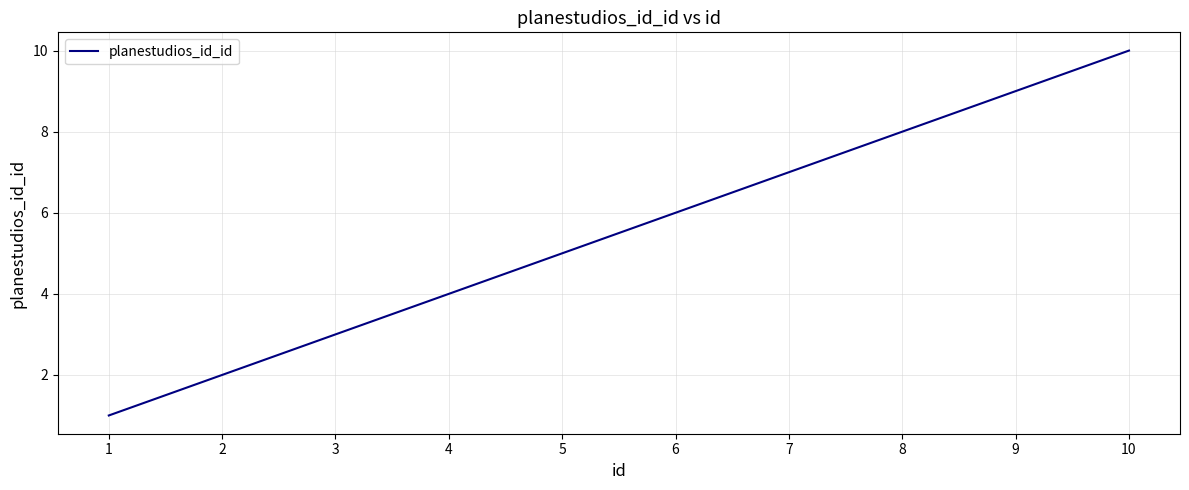

What is the difference between the maximum and minimum values?

9